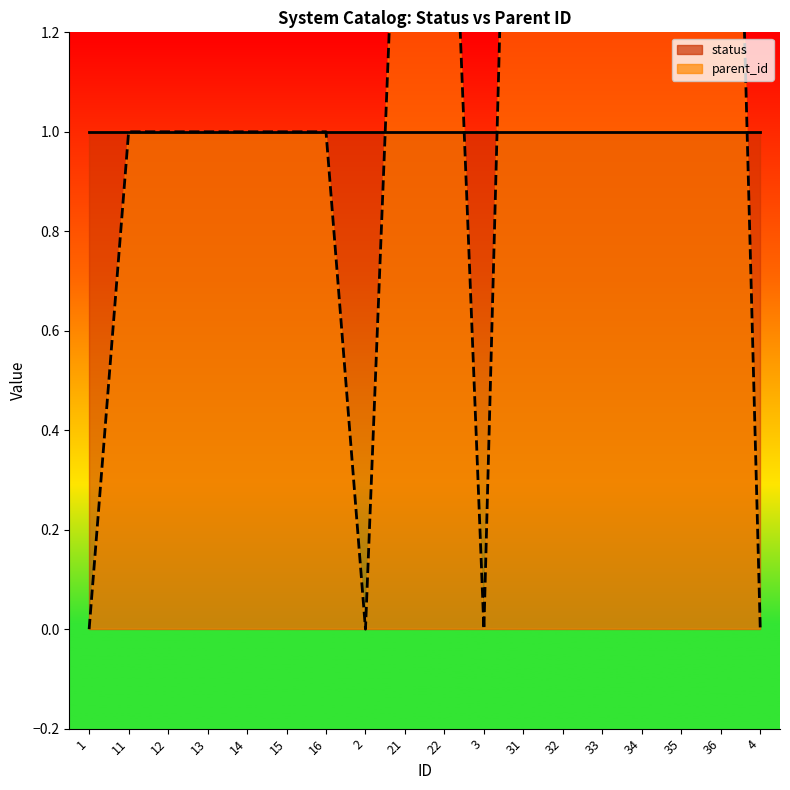

Reading right to left, transcribe all the data shown in this chart.

4=0	36=3	35=3	34=3	33=3	32=3	31=3	3=0	22=2	21=2	2=0	16=1	15=1	14=1	13=1	12=1	11=1	1=0